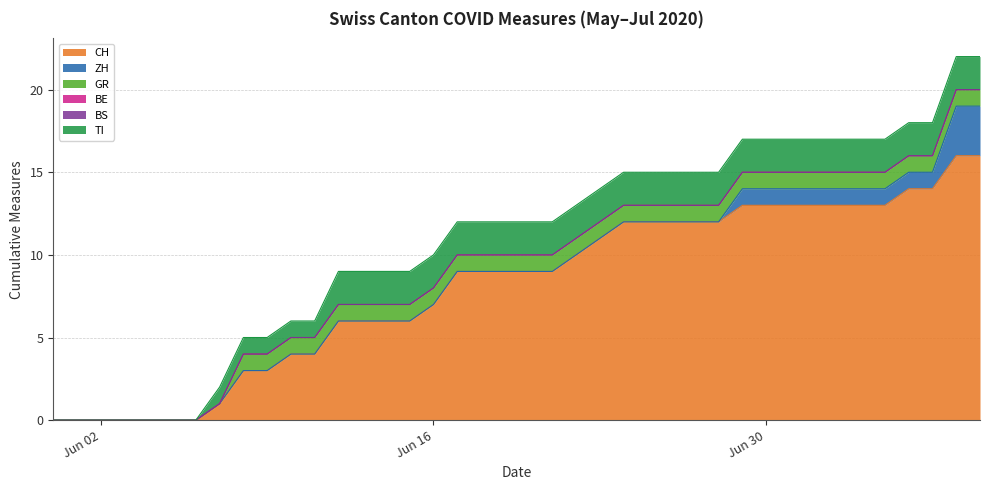

The TI series shows 3 at 2020-06-17. True or false?

False